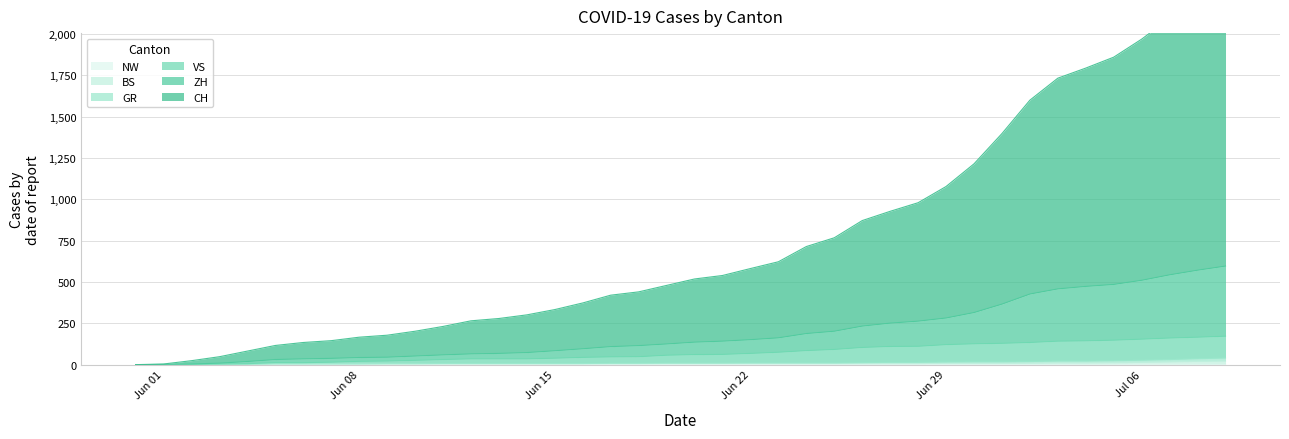

At which category is the sum across all series the highest?

2020-07-09